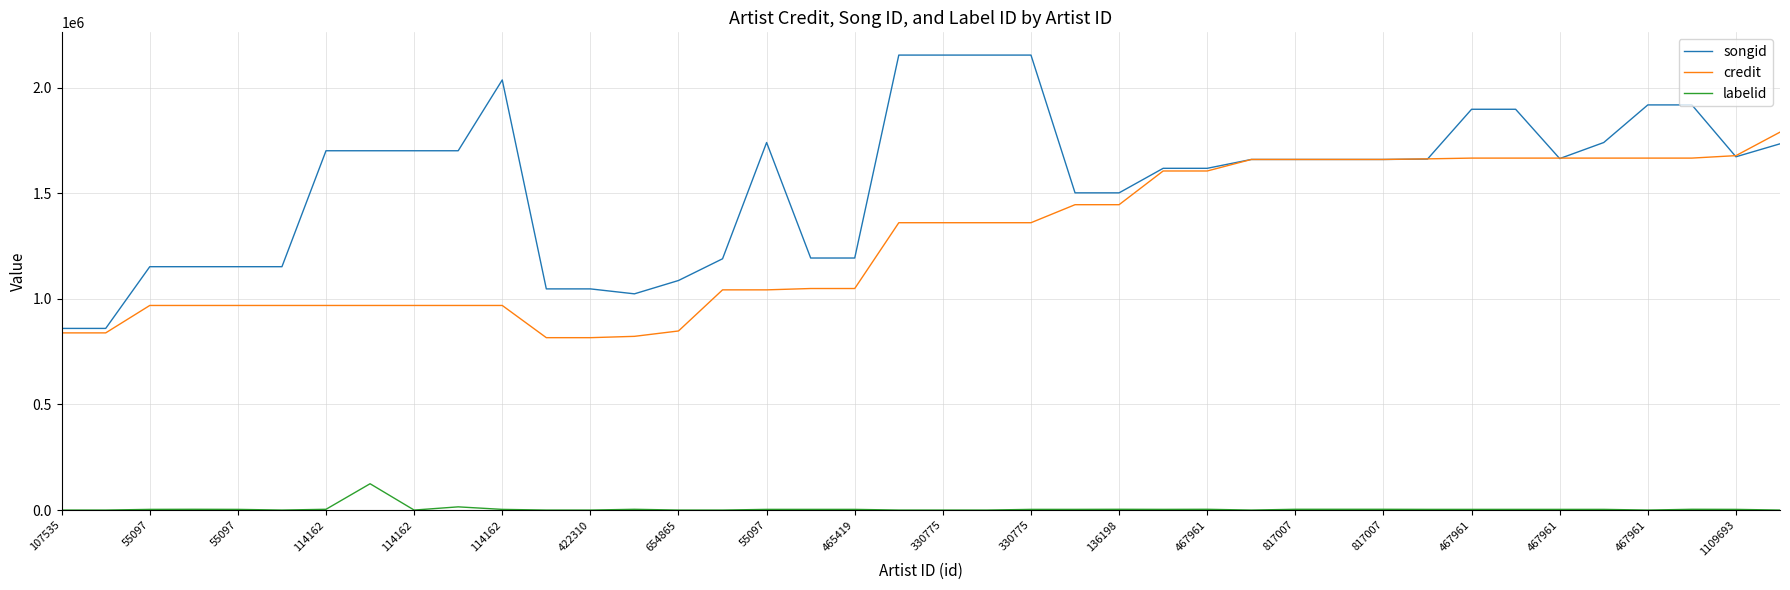

What is the greatest value displayed?

2154495